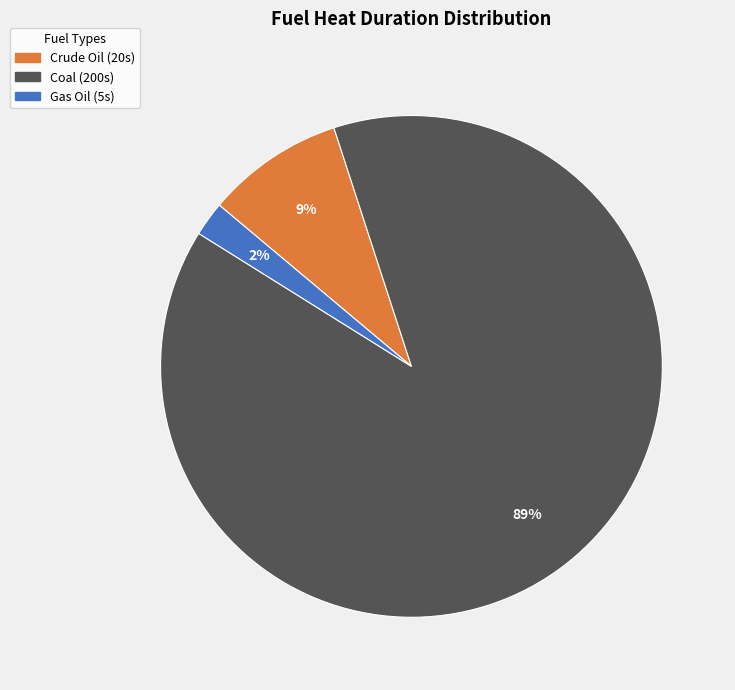

Combined, do Crude Oil and Coal account for over 50%?

Yes